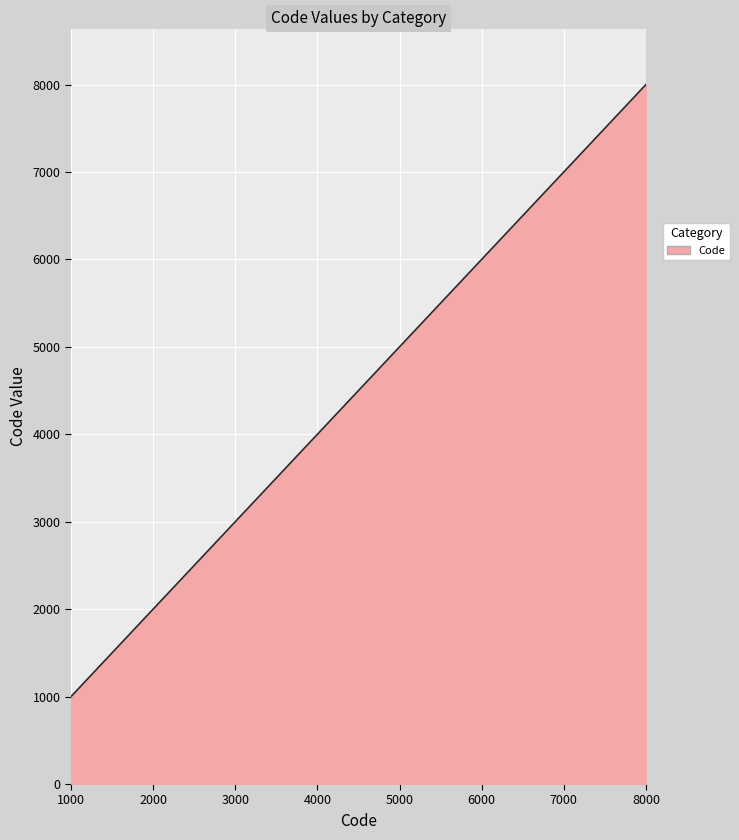

Does the chart display data point markers on the line(s)?

No